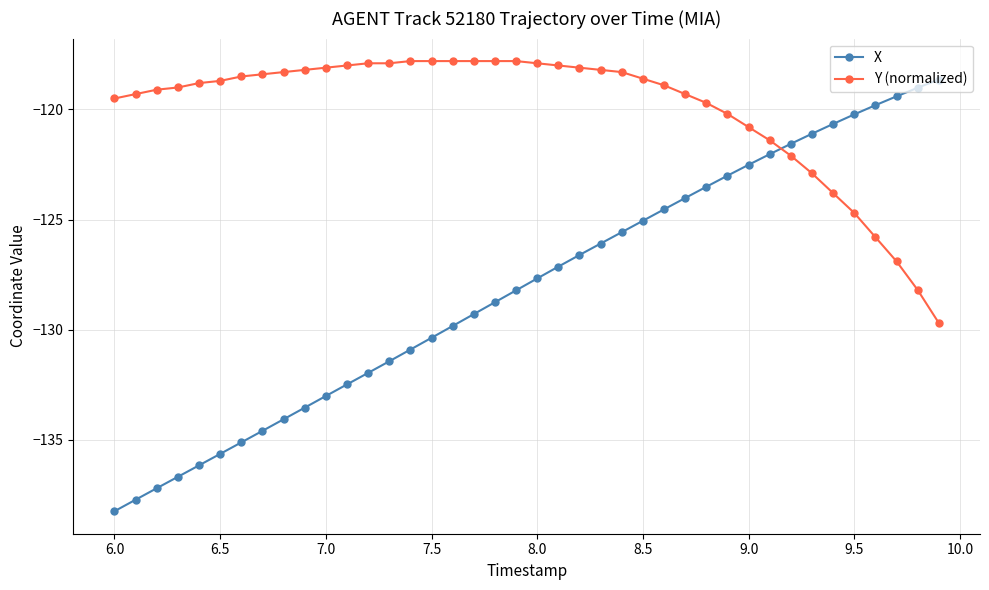

Does the chart have visible grid lines?

Yes